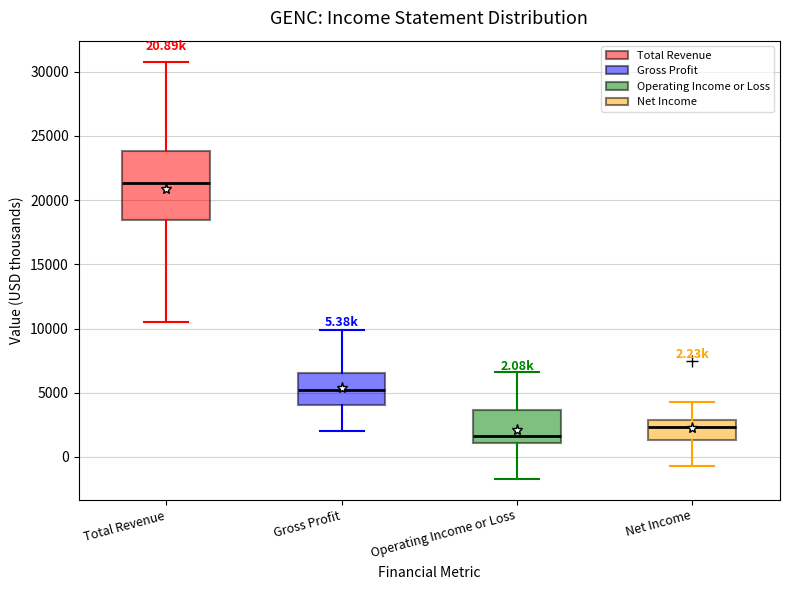

Which box's median line is the lowest?

Operating Income or Loss